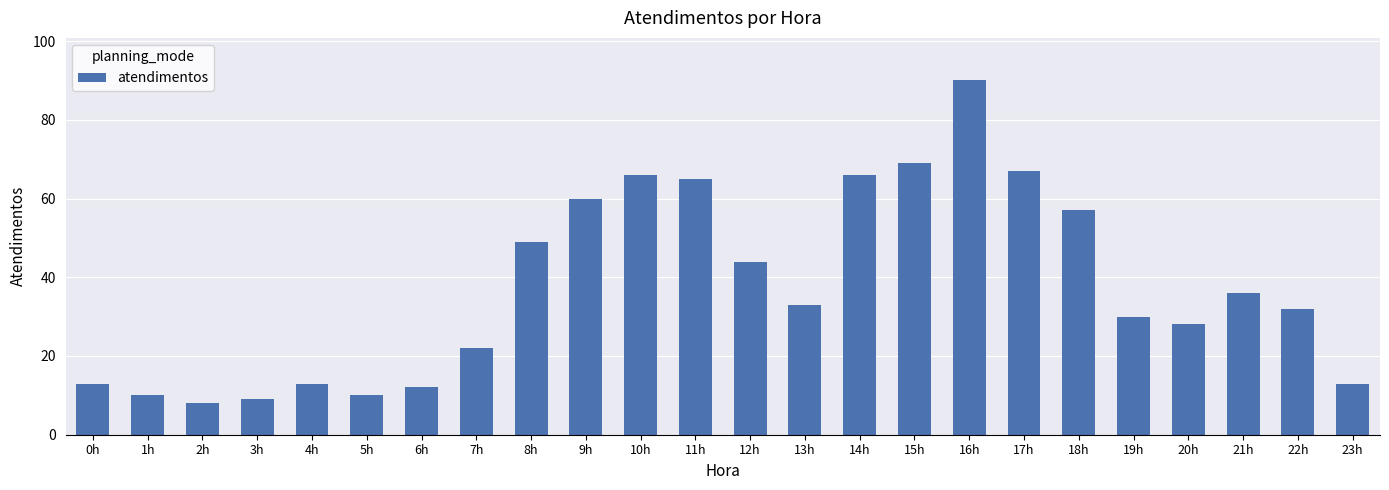

Reading left to right, what are all the values shown in this chart?

13	10	8	9	13	10	12	22	49	60	66	65	44	33	66	69	90	67	57	30	28	36	32	13